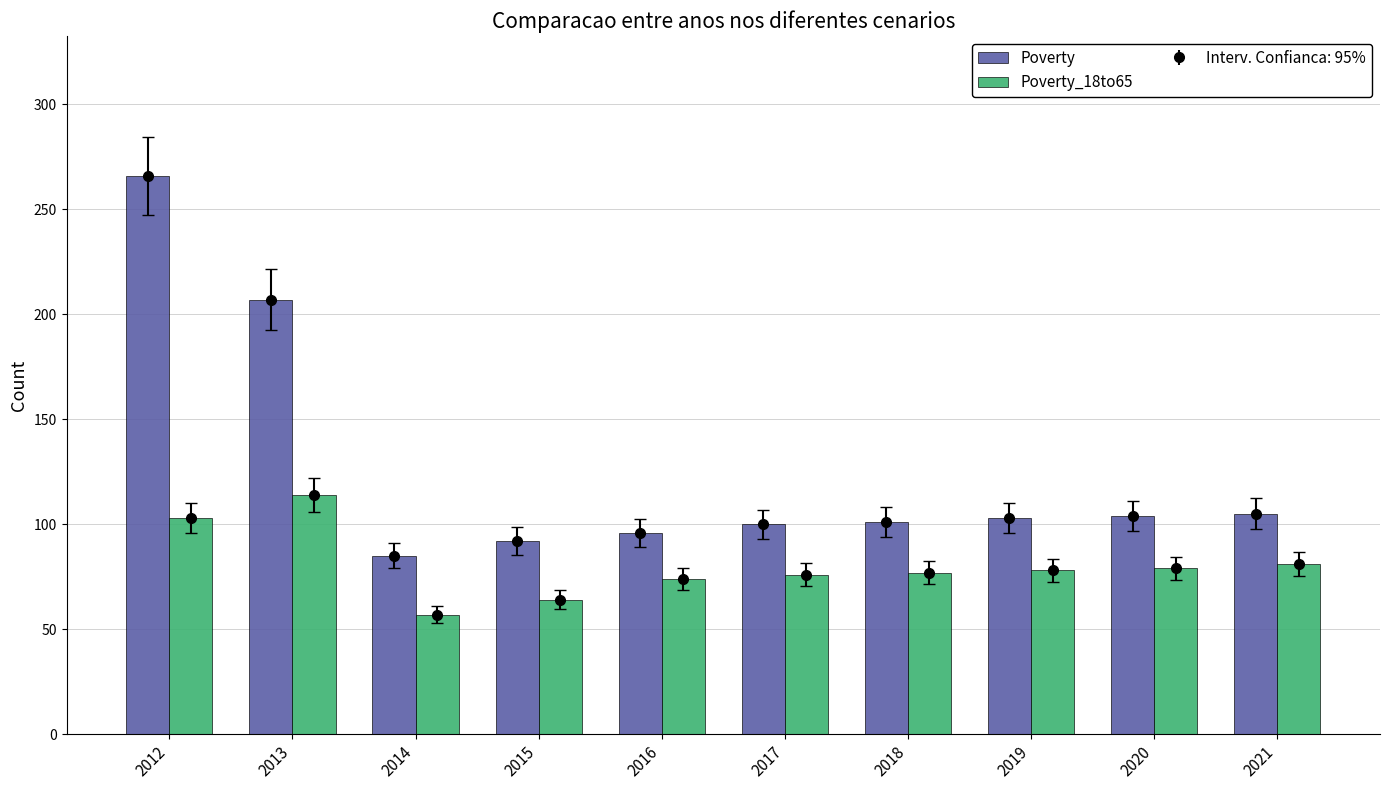

How many data points in Poverty_18to65 are above 78?

4